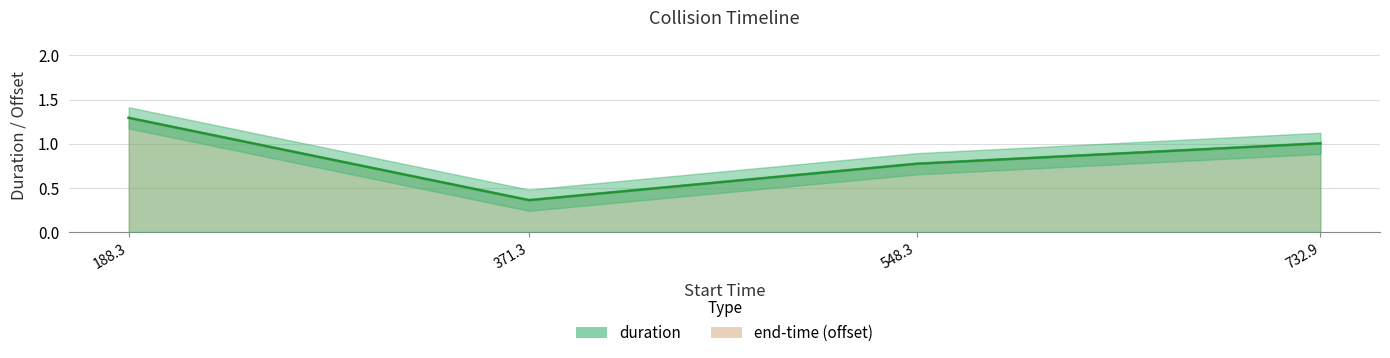

The value at 188.3 is 1.3. True or false?

True